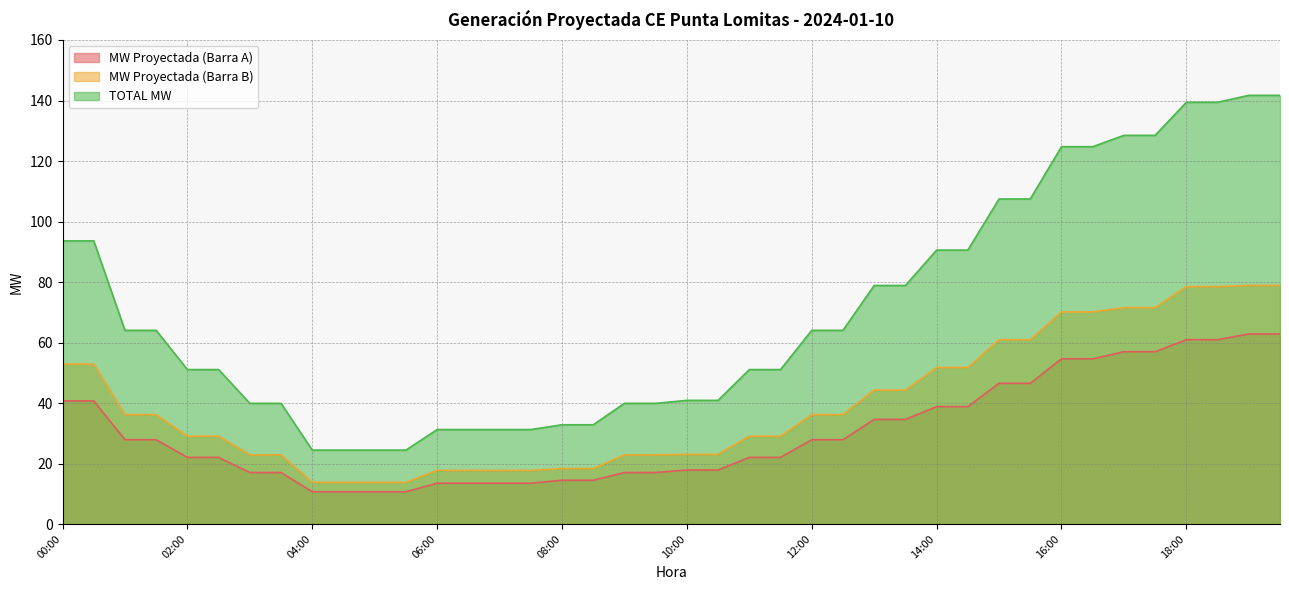

What is the difference between the highest and lowest values at 11:30?

29.0